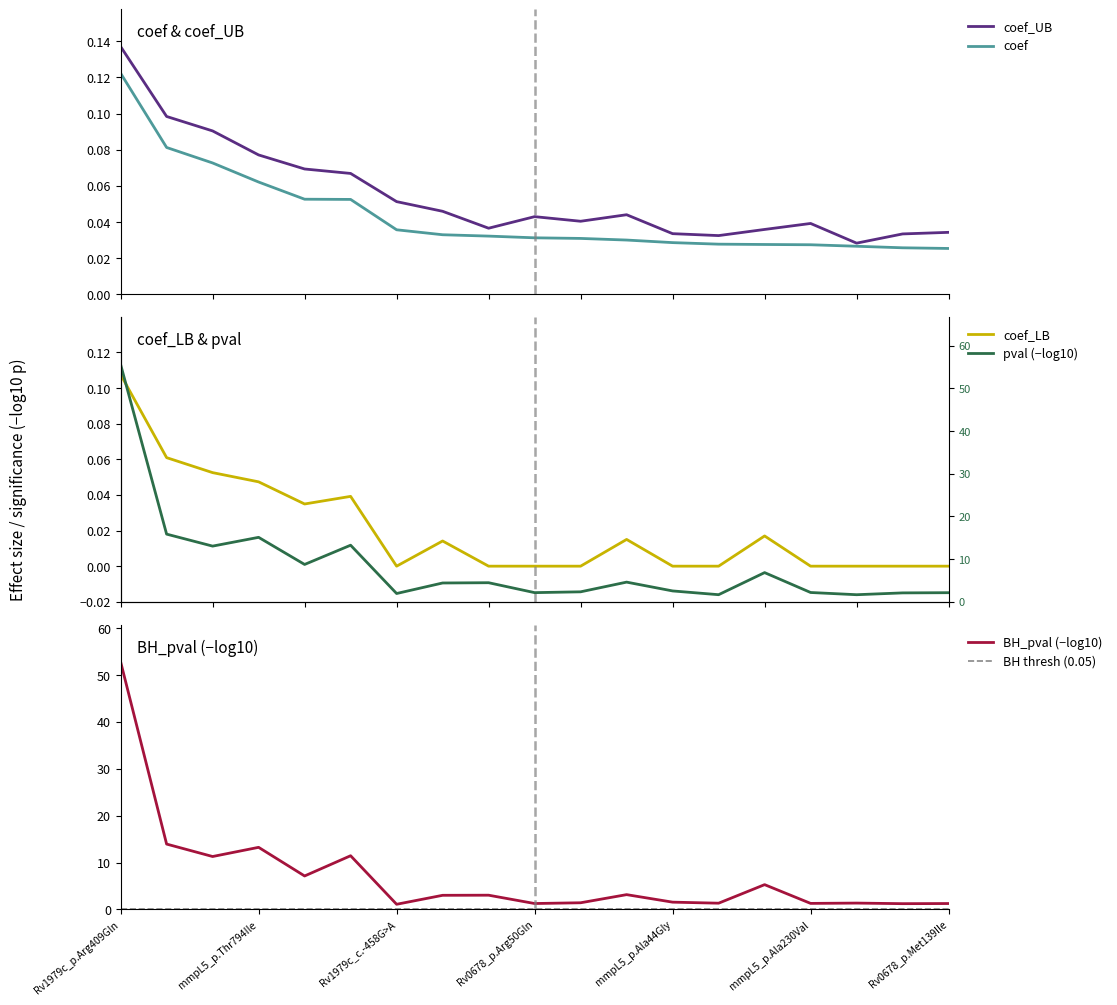

How many positive values does the coef_LB series have?

9